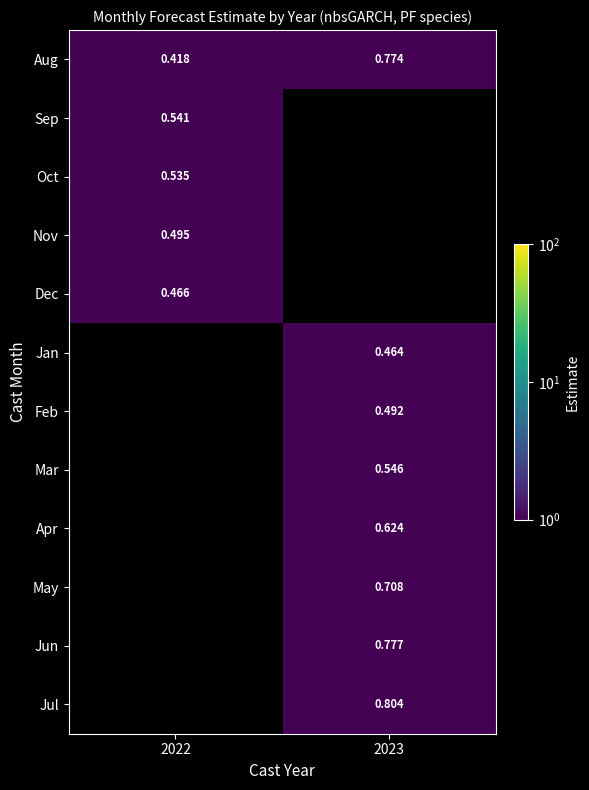

How many categories are shown in the chart?

2